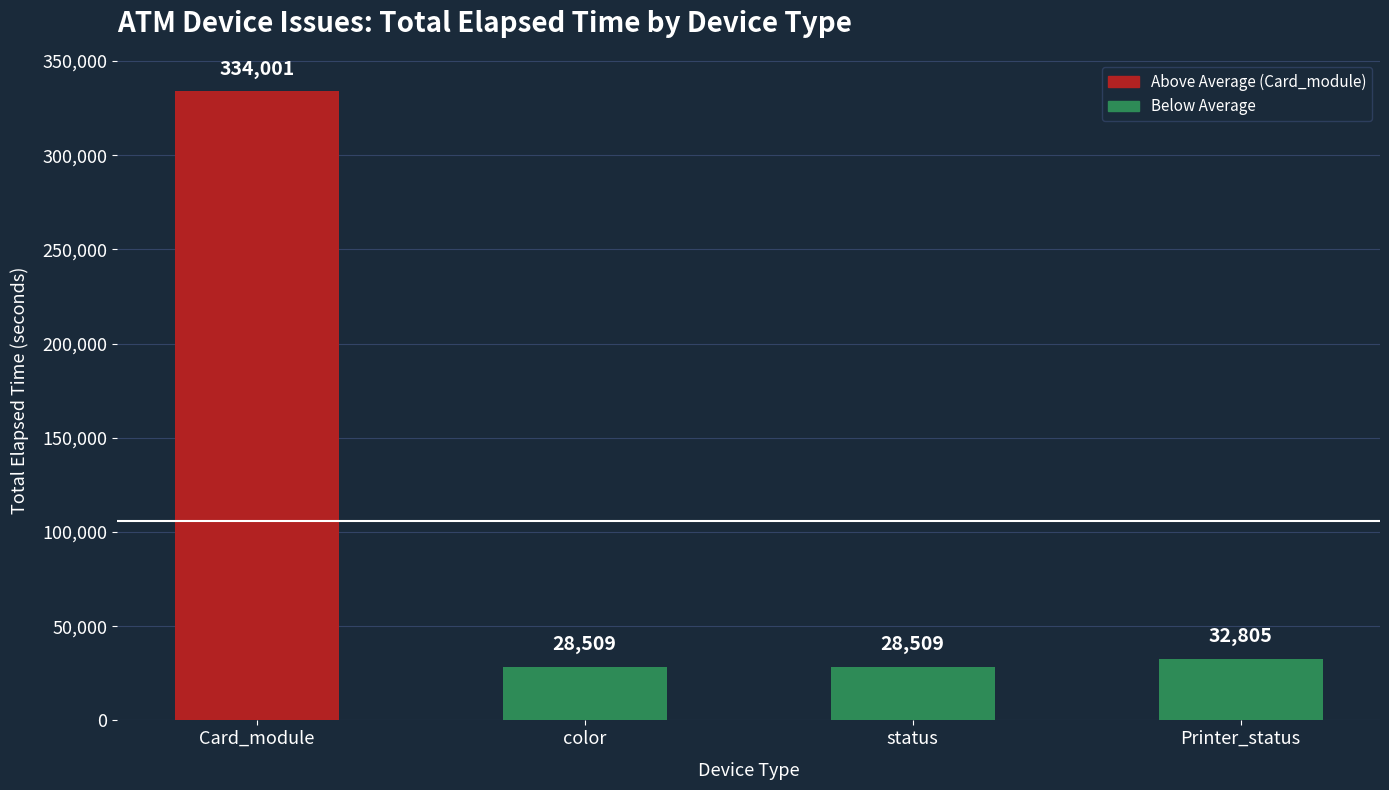

Which has a higher value, Printer_status or color?

Printer_status